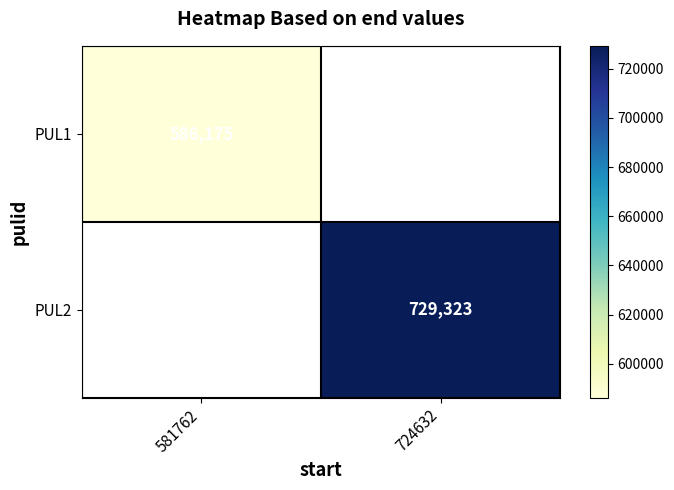

The value of PUL2 at 724632 is 729323. True or false?

True